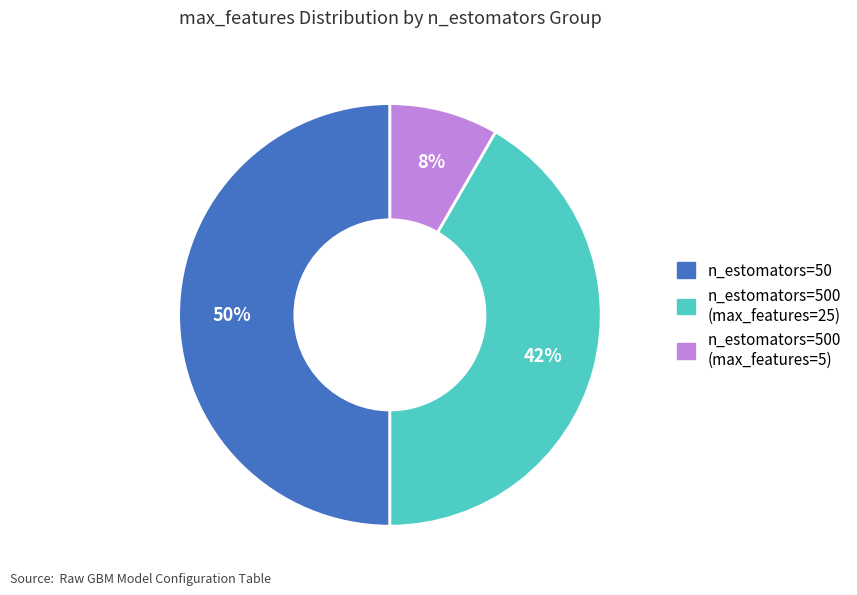

To the nearest percent, what is the difference between the largest and smallest slice percentages?

42%